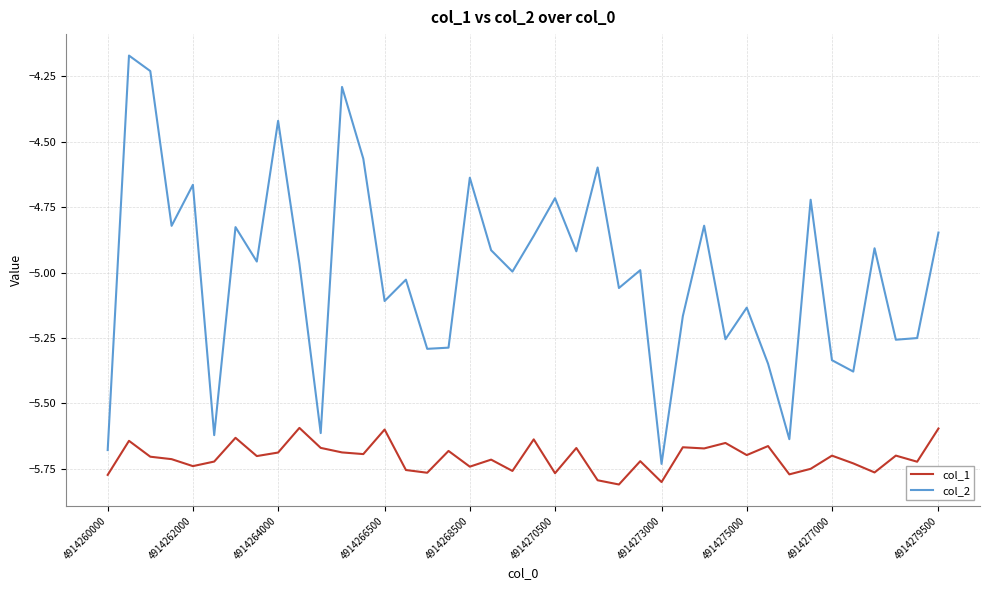

In col_2, how many points are higher than both neighbors (excluding endpoints)?

14